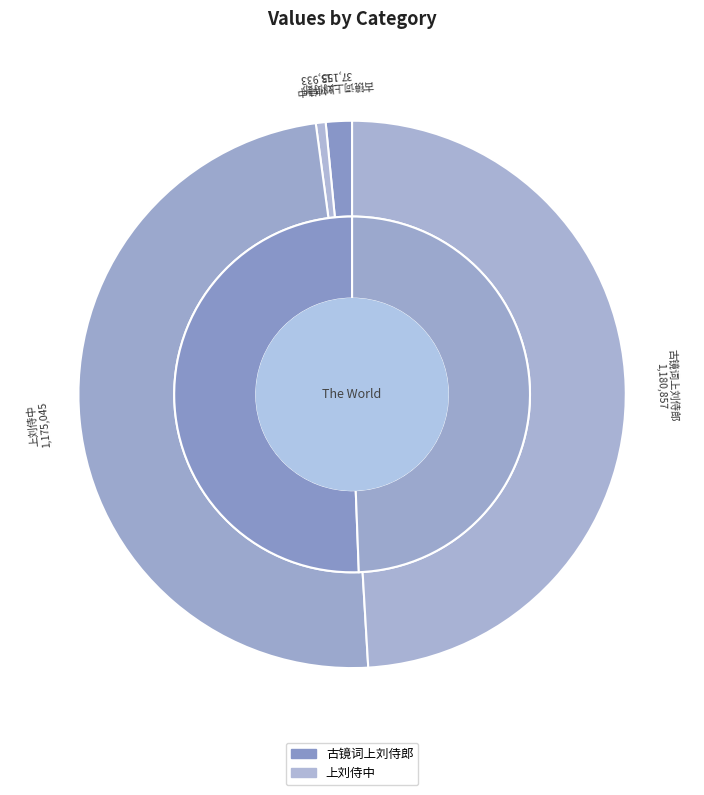

How many slices are in this pie chart?

4